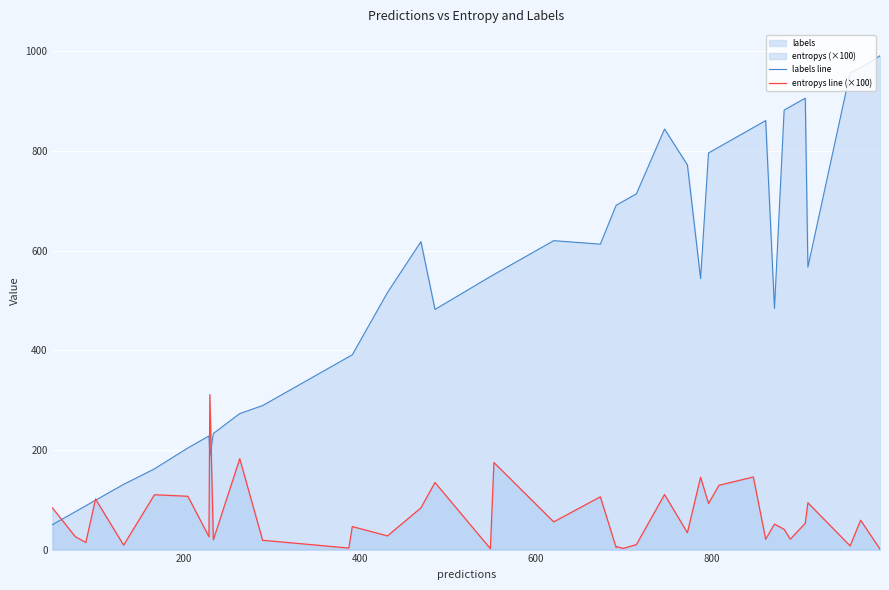

How many series are shown in this chart?

2